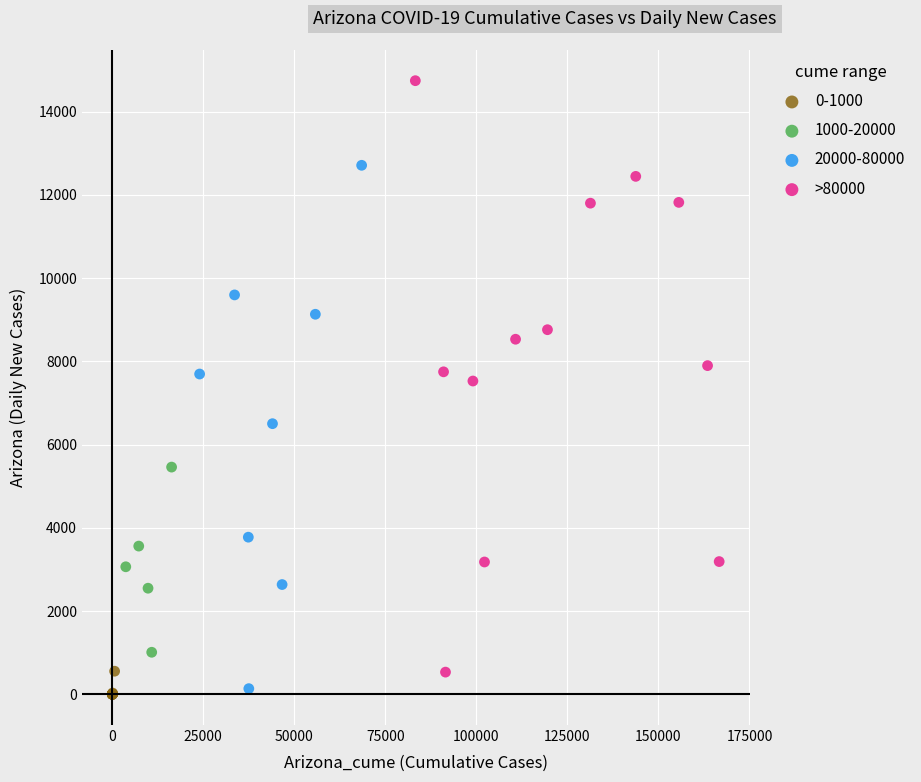

Which series reaches the maximum Y coordinate?

>80000